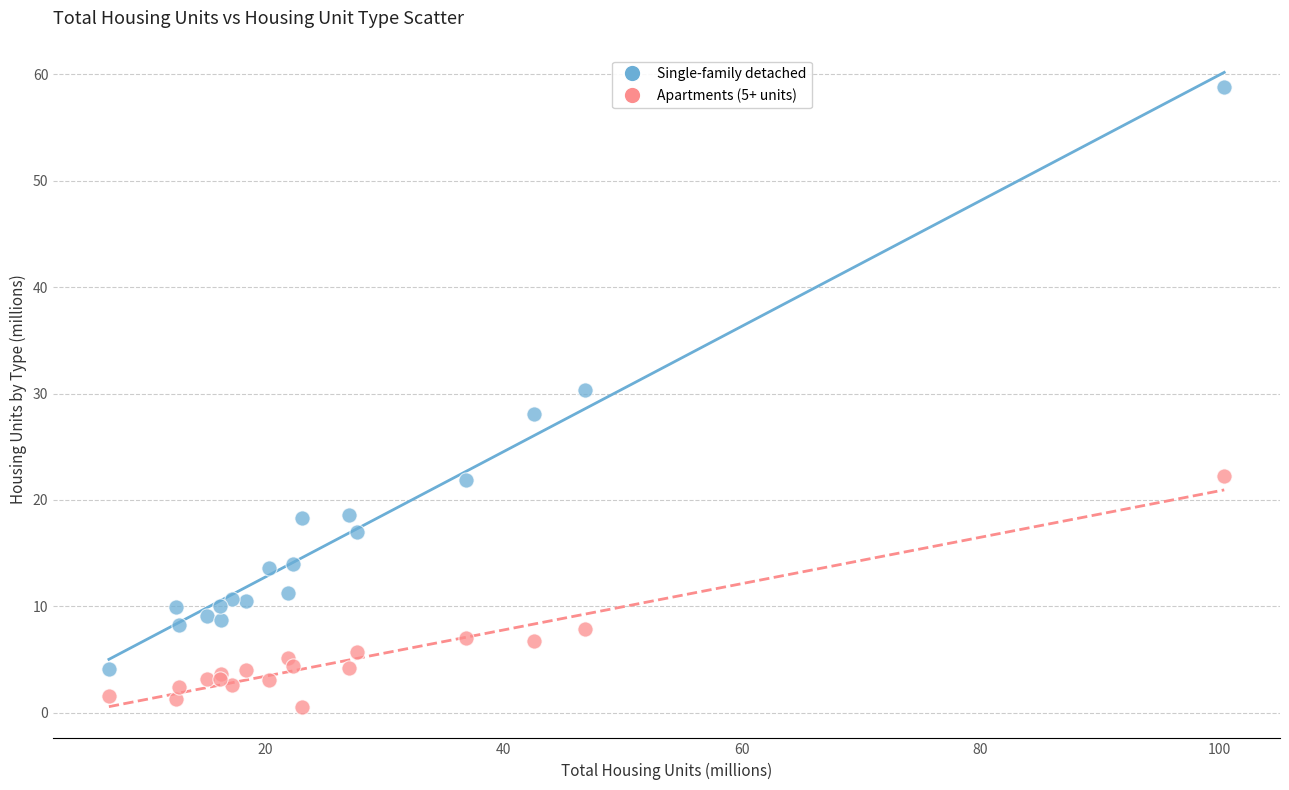

Which series has the widest spread of Y values?

Single-family detached